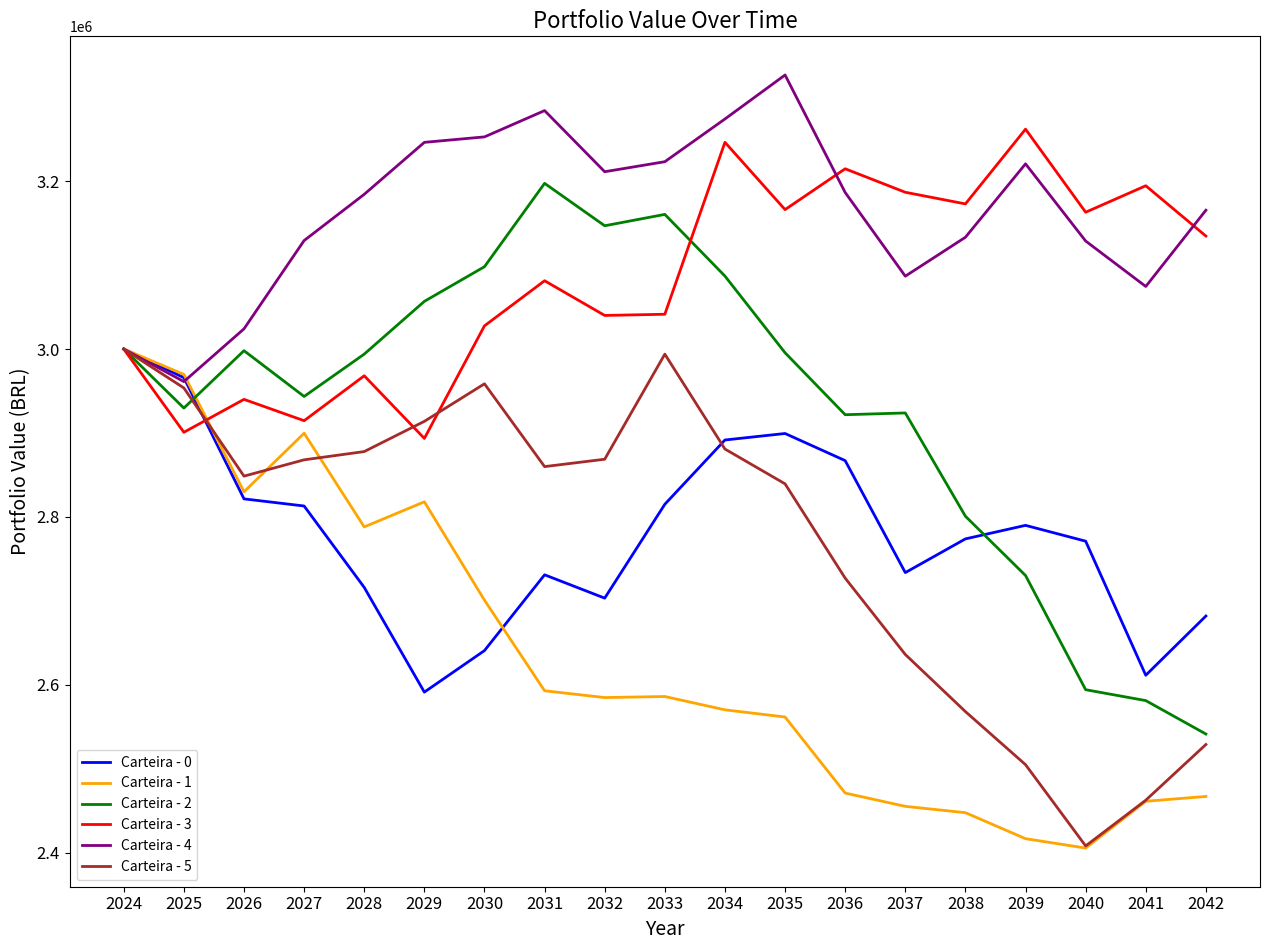

Is the value of Carteira - 4 at 2028 greater than the value of Carteira - 5 at 2037?

Yes